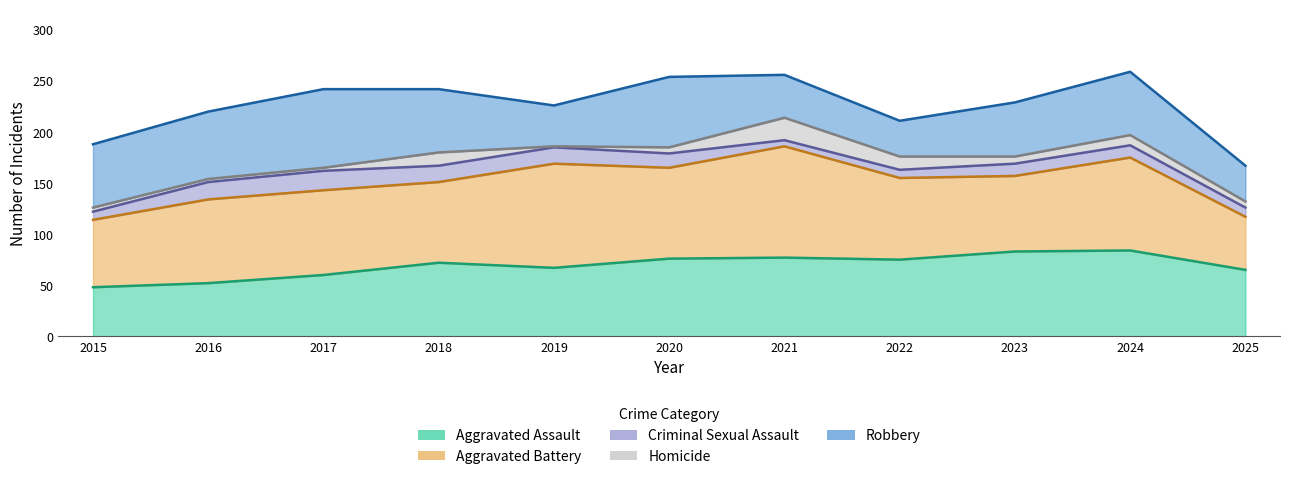

Which category has the highest value in the Homicide series?

2021